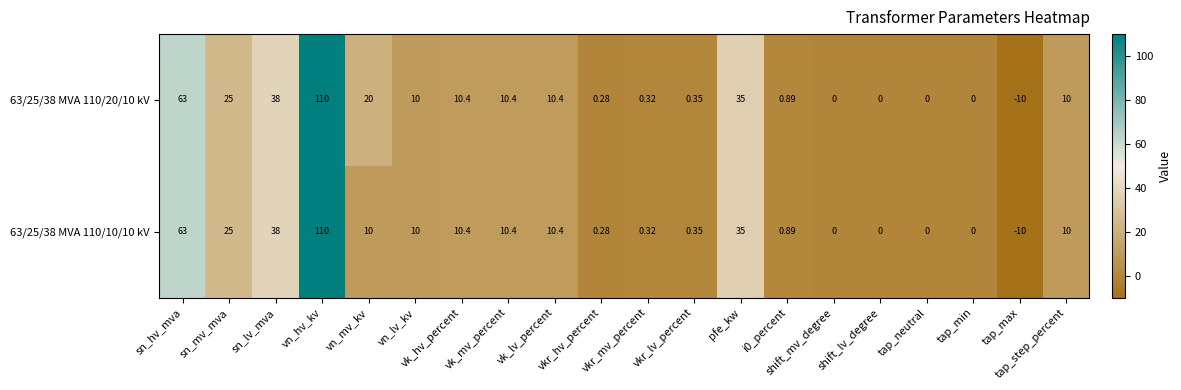

Count the number of categories in the chart.

20